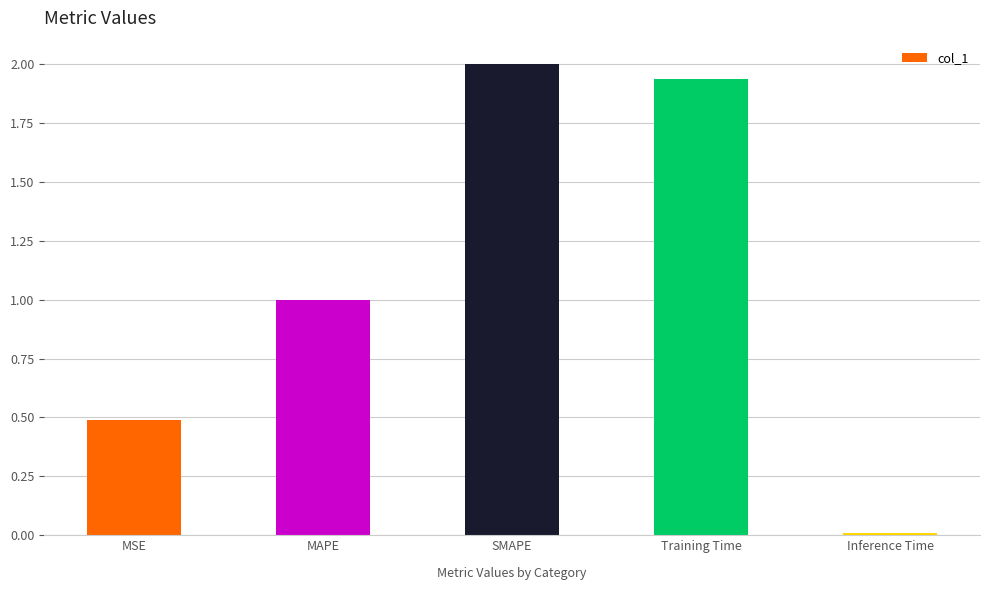

What is the sum of the values at SMAPE and MAPE?

3.0